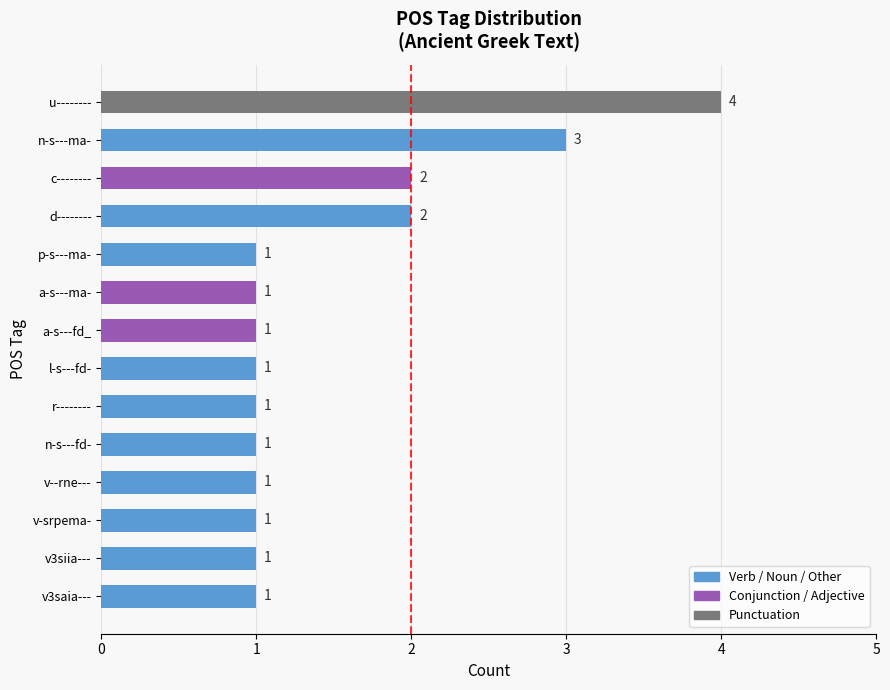

Count the values in the range 1 to 2.

12